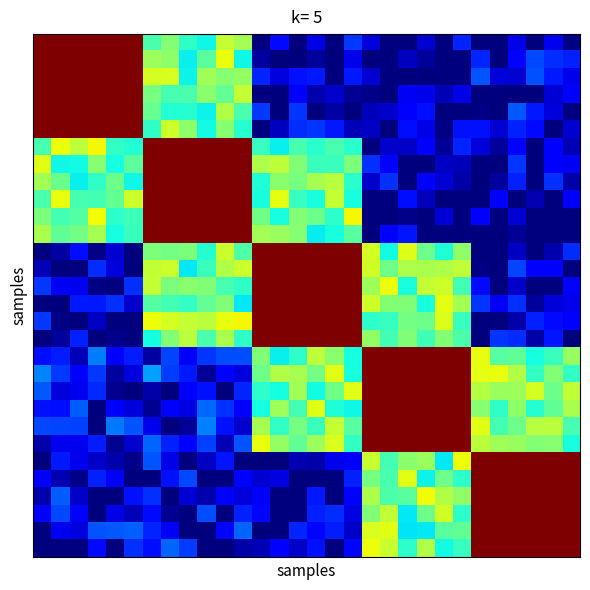

Reading left to right, list all the values displayed in this chart.

row_0: 1.0	1.0	1.0	1.0	1.0	1.0	0.4	0.5	0.4	0.4	0.6	0.5	0.0	0.1	0.0	0.1	0.0	0.2	0.1	0.0	0.0	0.1	0.0	0.2	0.0	0.0	0.1	0.0	0.1	0.0
row_1: 1.0	1.0	1.0	1.0	1.0	1.0	0.5	0.5	0.4	0.5	0.6	0.4	0.0	0.0	0.0	0.0	0.0	0.1	0.0	0.0	0.1	0.0	0.0	0.0	0.2	0.0	0.1	0.2	0.2	0.2
row_2: 1.0	1.0	1.0	1.0	1.0	1.0	0.6	0.6	0.4	0.5	0.5	0.5	0.2	0.1	0.1	0.1	0.0	0.2	0.1	0.0	0.0	0.0	0.0	0.0	0.2	0.1	0.1	0.2	0.2	0.1
row_3: 1.0	1.0	1.0	1.0	1.0	1.0	0.5	0.4	0.4	0.5	0.5	0.6	0.0	0.0	0.1	0.0	0.1	0.0	0.0	0.0	0.1	0.1	0.0	0.1	0.0	0.0	0.0	0.0	0.1	0.1
row_4: 1.0	1.0	1.0	1.0	1.0	1.0	0.5	0.4	0.4	0.4	0.6	0.4	0.2	0.0	0.2	0.0	0.0	0.0	0.1	0.1	0.1	0.1	0.0	0.0	0.0	0.0	0.2	0.2	0.1	0.0
row_5: 1.0	1.0	1.0	1.0	1.0	1.0	0.4	0.6	0.5	0.4	0.5	0.4	0.0	0.1	0.2	0.2	0.2	0.1	0.1	0.0	0.1	0.1	0.0	0.1	0.1	0.1	0.2	0.1	0.0	0.1
row_6: 0.4	0.6	0.6	0.6	0.4	0.4	1.0	1.0	1.0	1.0	1.0	1.0	0.4	0.4	0.4	0.4	0.4	0.4	0.0	0.1	0.1	0.1	0.0	0.2	0.1	0.0	0.1	0.0	0.1	0.0
row_7: 0.6	0.4	0.4	0.5	0.4	0.5	1.0	1.0	1.0	1.0	1.0	1.0	0.6	0.6	0.5	0.4	0.4	0.5	0.2	0.1	0.0	0.0	0.1	0.1	0.0	0.0	0.2	0.0	0.1	0.1
row_8: 0.6	0.5	0.4	0.4	0.5	0.4	1.0	1.0	1.0	1.0	1.0	1.0	0.4	0.5	0.5	0.6	0.6	0.4	0.1	0.2	0.0	0.1	0.1	0.0	0.0	0.0	0.2	0.0	0.2	0.0
row_9: 0.4	0.6	0.4	0.4	0.5	0.6	1.0	1.0	1.0	1.0	1.0	1.0	0.4	0.6	0.4	0.4	0.6	0.4	0.0	0.0	0.1	0.1	0.0	0.0	0.0	0.1	0.0	0.0	0.0	0.1
row_10: 0.5	0.4	0.5	0.6	0.4	0.4	1.0	1.0	1.0	1.0	1.0	1.0	0.5	0.4	0.5	0.5	0.4	0.6	0.0	0.0	0.0	0.0	0.1	0.0	0.1	0.0	0.1	0.0	0.0	0.0
row_11: 0.6	0.5	0.5	0.6	0.4	0.4	1.0	1.0	1.0	1.0	1.0	1.0	0.5	0.5	0.5	0.4	0.4	0.5	0.0	0.1	0.1	0.0	0.0	0.0	0.0	0.0	0.0	0.0	0.0	0.0
row_12: 0.0	0.0	0.1	0.0	0.1	0.0	0.5	0.5	0.5	0.4	0.6	0.4	1.0	1.0	1.0	1.0	1.0	1.0	0.6	0.4	0.6	0.5	0.4	0.5	0.0	0.0	0.1	0.0	0.0	0.2
row_13: 0.0	0.0	0.0	0.2	0.1	0.0	0.6	0.6	0.4	0.4	0.6	0.6	1.0	1.0	1.0	1.0	1.0	1.0	0.6	0.5	0.6	0.6	0.6	0.6	0.0	0.0	0.2	0.1	0.1	0.0
row_14: 0.2	0.1	0.1	0.0	0.0	0.2	0.6	0.5	0.5	0.5	0.4	0.4	1.0	1.0	1.0	1.0	1.0	1.0	0.5	0.6	0.4	0.6	0.6	0.4	0.1	0.0	0.1	0.0	0.0	0.1
row_15: 0.0	0.0	0.1	0.2	0.2	0.1	0.5	0.4	0.4	0.5	0.5	0.4	1.0	1.0	1.0	1.0	1.0	1.0	0.6	0.5	0.5	0.4	0.6	0.5	0.2	0.1	0.2	0.0	0.1	0.1
row_16: 0.2	0.0	0.0	0.1	0.0	0.0	0.6	0.6	0.6	0.6	0.6	0.6	1.0	1.0	1.0	1.0	1.0	1.0	0.4	0.4	0.5	0.5	0.6	0.4	0.0	0.0	0.0	0.2	0.1	0.1
row_17: 0.0	0.0	0.2	0.0	0.0	0.0	0.4	0.5	0.6	0.4	0.6	0.4	1.0	1.0	1.0	1.0	1.0	1.0	0.5	0.4	0.5	0.4	0.5	0.4	0.0	0.2	0.2	0.0	0.1	0.0
row_18: 0.1	0.2	0.0	0.2	0.1	0.2	0.0	0.2	0.1	0.2	0.2	0.2	0.5	0.4	0.4	0.6	0.5	0.4	1.0	1.0	1.0	1.0	1.0	1.0	0.6	0.5	0.5	0.4	0.4	0.5
row_19: 0.3	0.2	0.1	0.2	0.0	0.1	0.3	0.2	0.1	0.0	0.1	0.1	0.5	0.6	0.6	0.5	0.6	0.4	1.0	1.0	1.0	1.0	1.0	1.0	0.6	0.6	0.6	0.4	0.5	0.4
row_20: 0.2	0.1	0.1	0.2	0.0	0.0	0.0	0.0	0.1	0.1	0.0	0.2	0.4	0.4	0.5	0.4	0.5	0.6	1.0	1.0	1.0	1.0	1.0	1.0	0.6	0.5	0.5	0.6	0.5	0.6
row_21: 0.1	0.1	0.2	0.0	0.1	0.1	0.0	0.1	0.1	0.2	0.2	0.1	0.4	0.5	0.4	0.6	0.4	0.4	1.0	1.0	1.0	1.0	1.0	1.0	0.5	0.4	0.5	0.4	0.5	0.6
row_22: 0.2	0.2	0.2	0.0	0.2	0.2	0.1	0.0	0.0	0.3	0.1	0.1	0.6	0.4	0.5	0.4	0.6	0.5	1.0	1.0	1.0	1.0	1.0	1.0	0.6	0.4	0.5	0.6	0.6	0.4
row_23: 0.0	0.1	0.1	0.2	0.0	0.1	0.2	0.2	0.1	0.2	0.0	0.2	0.6	0.5	0.5	0.5	0.6	0.4	1.0	1.0	1.0	1.0	1.0	1.0	0.6	0.5	0.5	0.5	0.5	0.4
row_24: 0.0	0.1	0.1	0.1	0.0	0.0	0.2	0.1	0.0	0.1	0.1	0.0	0.0	0.0	0.0	0.0	0.1	0.1	0.6	0.4	0.5	0.5	0.4	0.6	1.0	1.0	1.0	1.0	1.0	1.0
row_25: 0.1	0.0	0.0	0.2	0.1	0.0	0.0	0.1	0.2	0.0	0.0	0.1	0.1	0.1	0.0	0.0	0.0	0.2	0.5	0.4	0.6	0.4	0.5	0.4	1.0	1.0	1.0	1.0	1.0	1.0
row_26: 0.0	0.2	0.1	0.0	0.0	0.1	0.2	0.0	0.1	0.0	0.1	0.1	0.1	0.0	0.0	0.1	0.0	0.1	0.6	0.4	0.5	0.6	0.6	0.5	1.0	1.0	1.0	1.0	1.0	1.0
row_27: 0.1	0.2	0.1	0.0	0.1	0.0	0.1	0.0	0.0	0.2	0.0	0.2	0.1	0.0	0.0	0.2	0.2	0.1	0.5	0.6	0.4	0.5	0.6	0.4	1.0	1.0	1.0	1.0	1.0	1.0
row_28: 0.0	0.1	0.1	0.2	0.2	0.2	0.2	0.1	0.0	0.0	0.1	0.2	0.0	0.0	0.2	0.1	0.2	0.1	0.6	0.6	0.4	0.4	0.5	0.5	1.0	1.0	1.0	1.0	1.0	1.0
row_29: 0.0	0.0	0.0	0.1	0.0	0.2	0.1	0.2	0.2	0.0	0.0	0.0	0.0	0.1	0.1	0.1	0.0	0.1	0.6	0.6	0.4	0.6	0.4	0.4	1.0	1.0	1.0	1.0	1.0	1.0